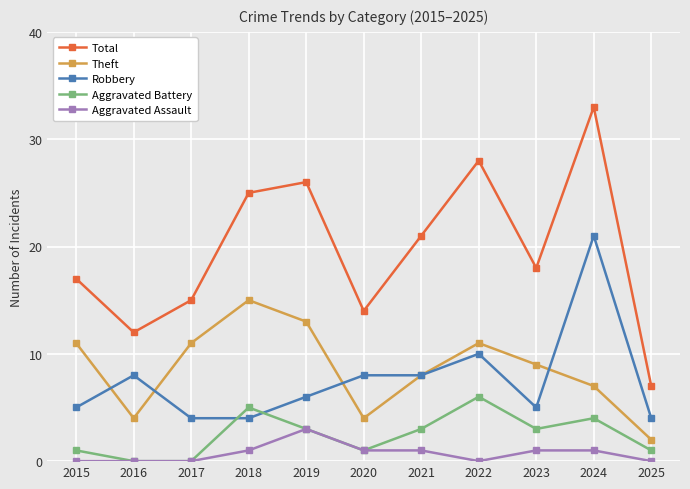

What is the difference between the maximum and minimum values in the Aggravated Battery series?

6